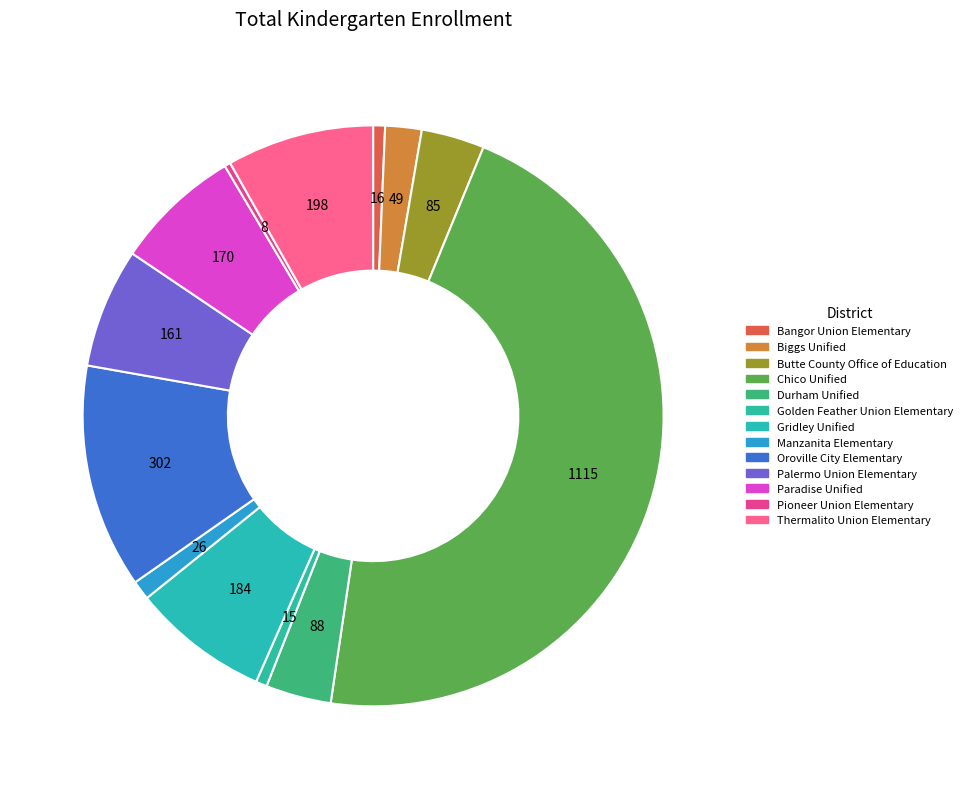

Rank the categories by value from lowest to highest.

Pioneer Union Elementary, Golden Feather Union Elementary, Bangor Union Elementary, Manzanita Elementary, Biggs Unified, Butte County Office of Education, Durham Unified, Palermo Union Elementary, Paradise Unified, Gridley Unified, Thermalito Union Elementary, Oroville City Elementary, Chico Unified